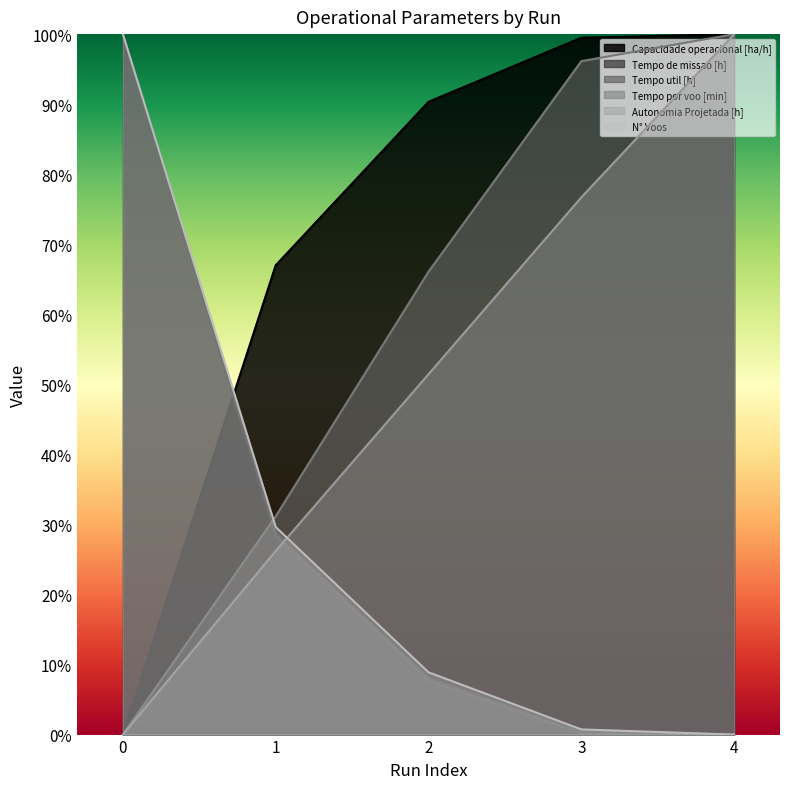

List the series in order of their peak value, highest first.

Capacidade operacional [ha/h], Tempo de missao [h], Tempo util [h], Tempo por voo [min], Autonomia Projetada [h], N° Voos